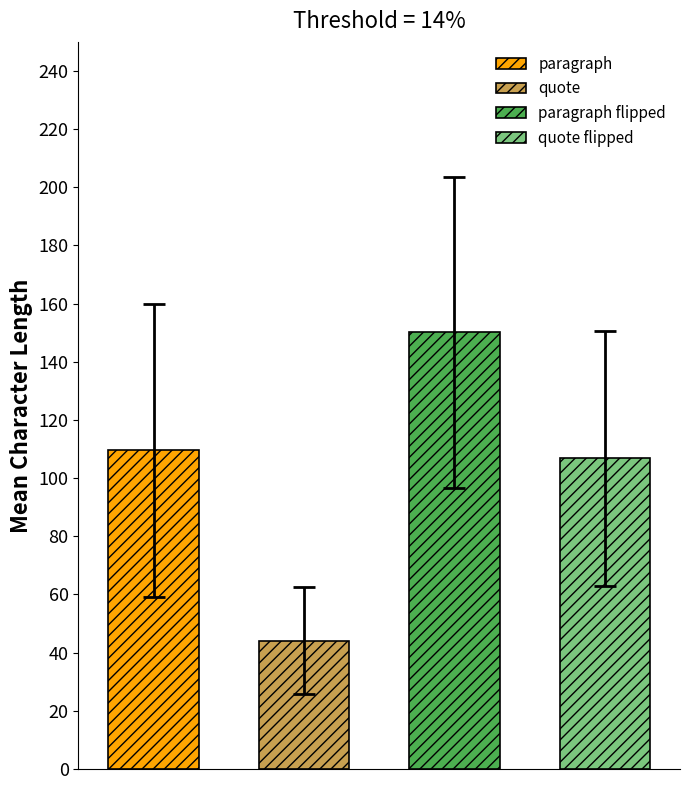

Are the bars grouped side by side (vs. stacked)?

Yes